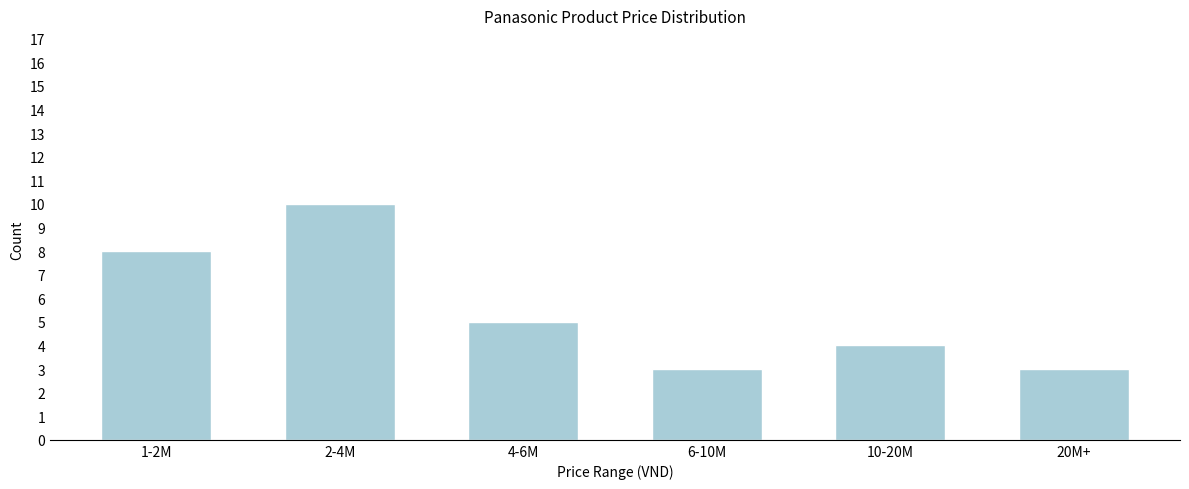

Reading right to left, extract all data points from this chart.

3	4	3	5	10	8